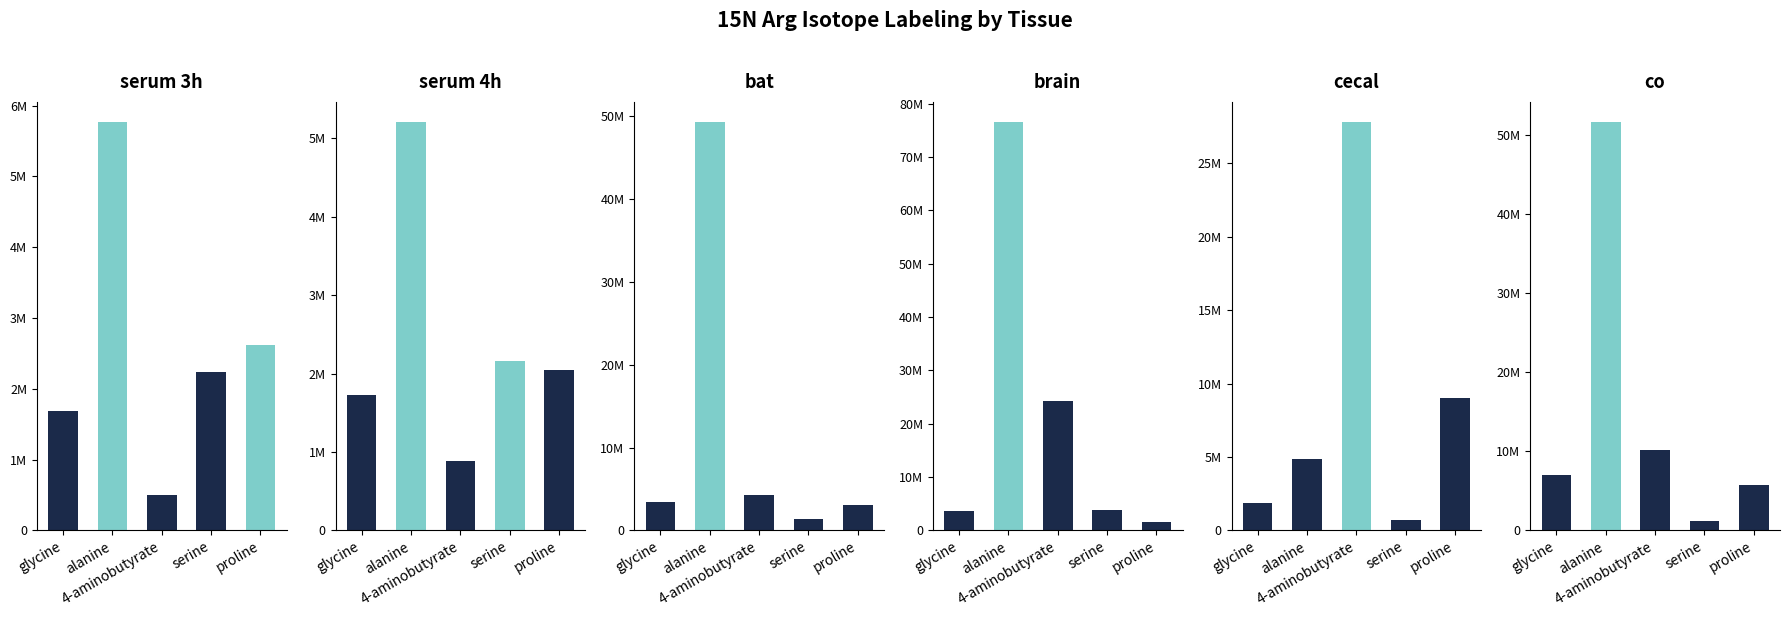

At alanine, list the series in order from largest to smallest.

x15N_Arg_brain, x15N_Arg_co, x15N_Arg_bat, x15N_Arg_serum_3h, x15N_Arg_serum_4h, x15N_Arg_cecal